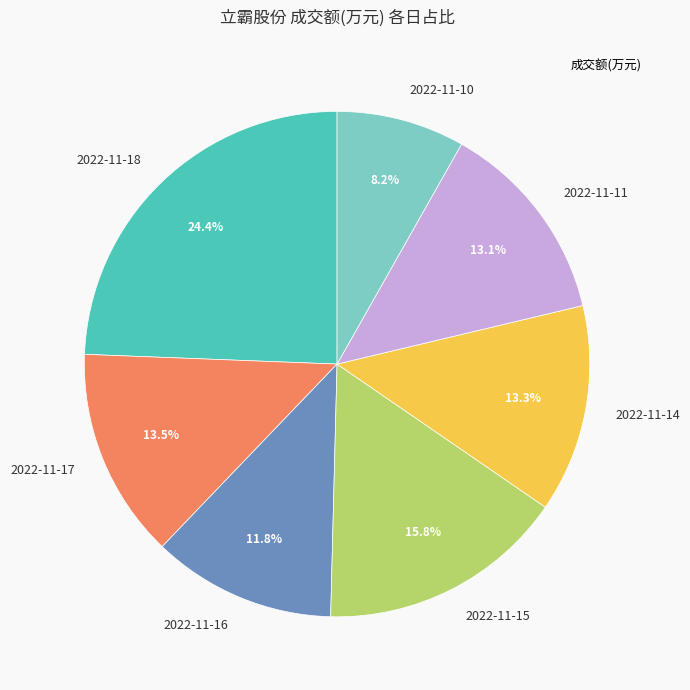

Is it true that 2022-11-11 is 1% of the pie?

False